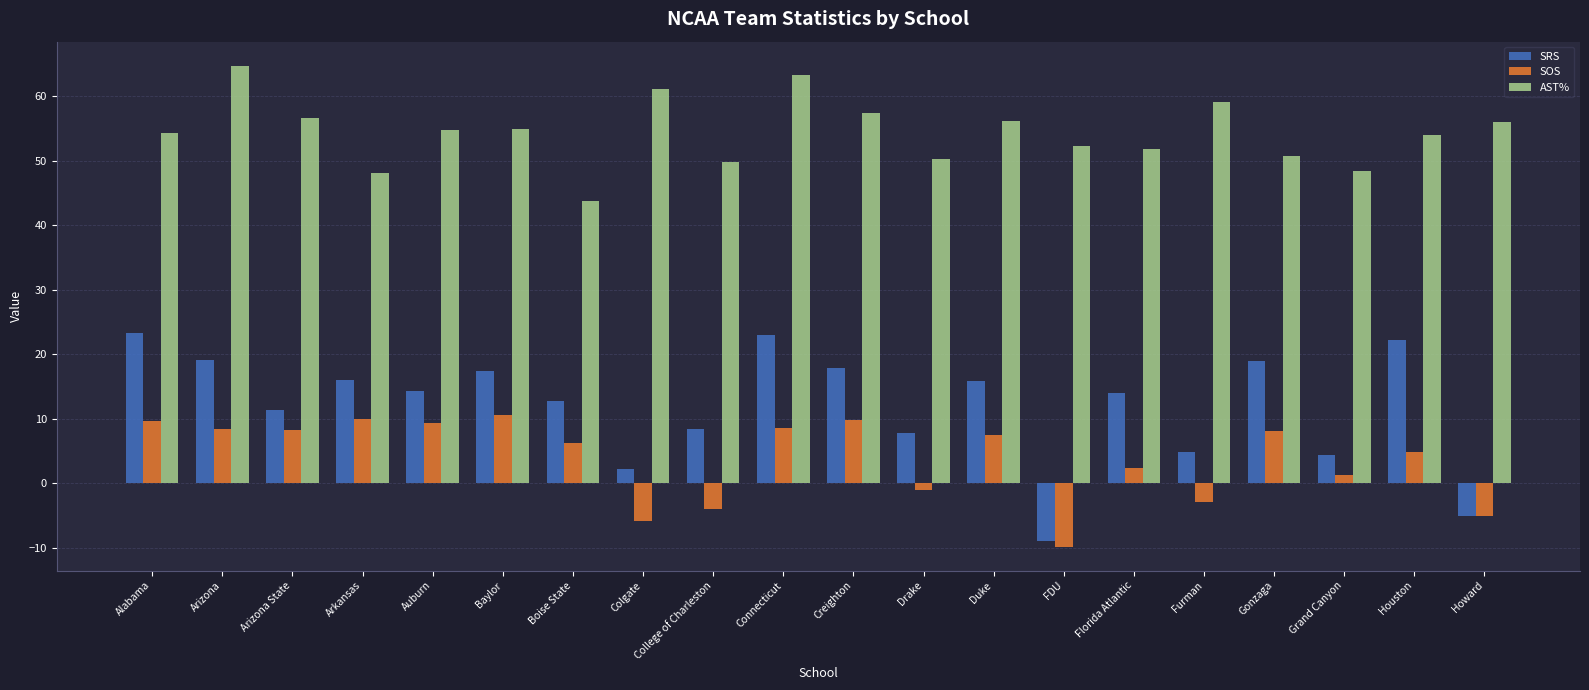

Read the SOS value at Howard.

-5.1